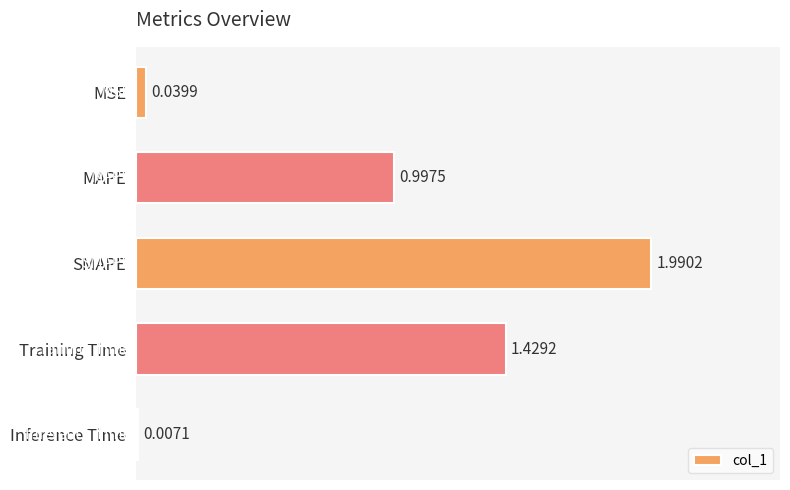

What is the change in value from MAPE to SMAPE?

+1.0